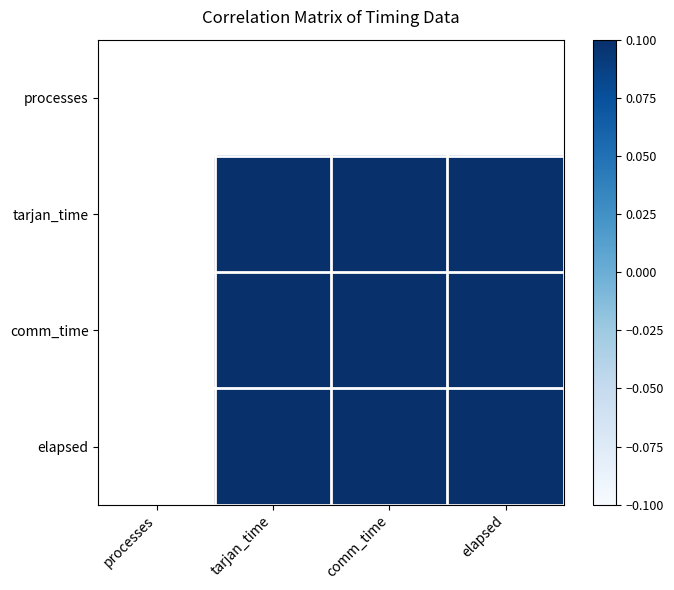

At which category does the chart reach its minimum across all series?

comm_time